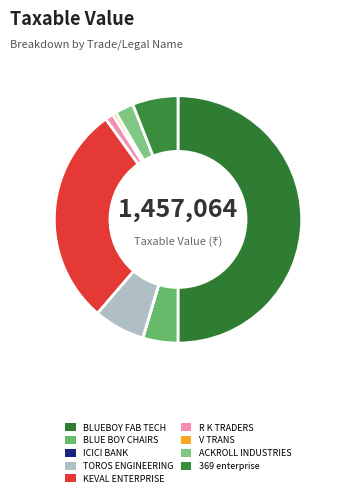

How many slices are in this pie chart?

9